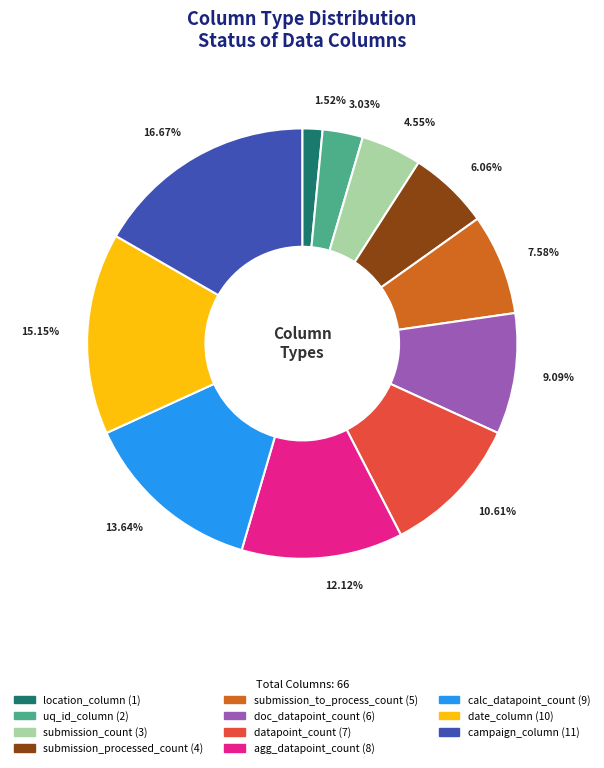

Which has a higher value, uq_id_column or submission_processed_count?

submission_processed_count